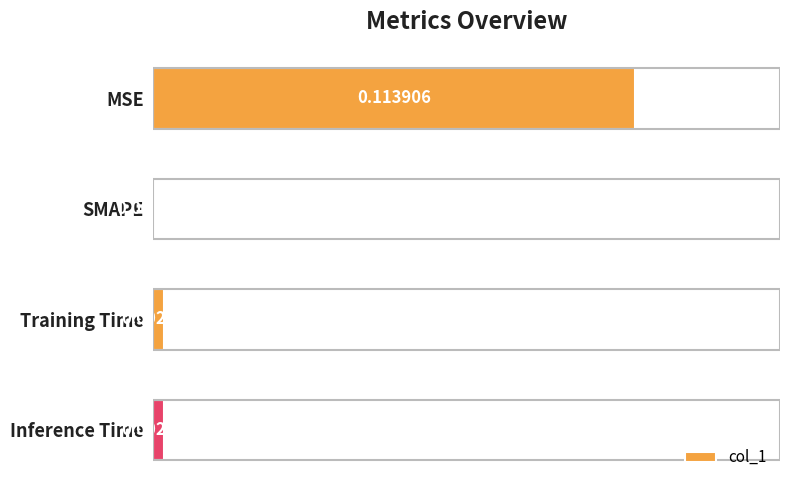

Which label corresponds to the largest value in the chart?

MSE